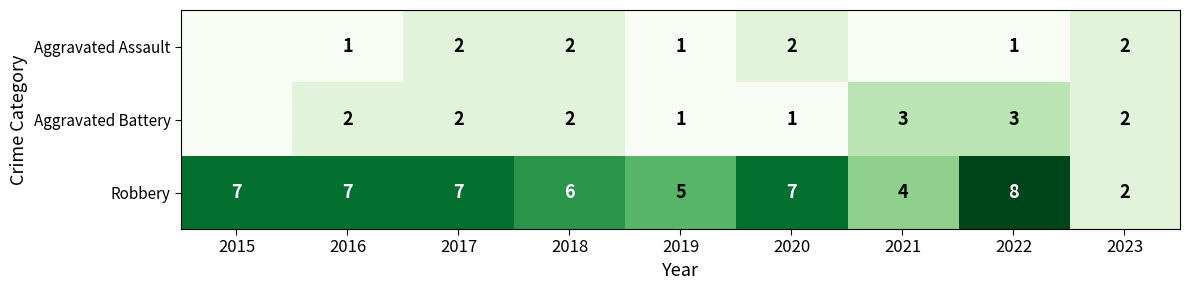

Count the number of data series in this chart.

3